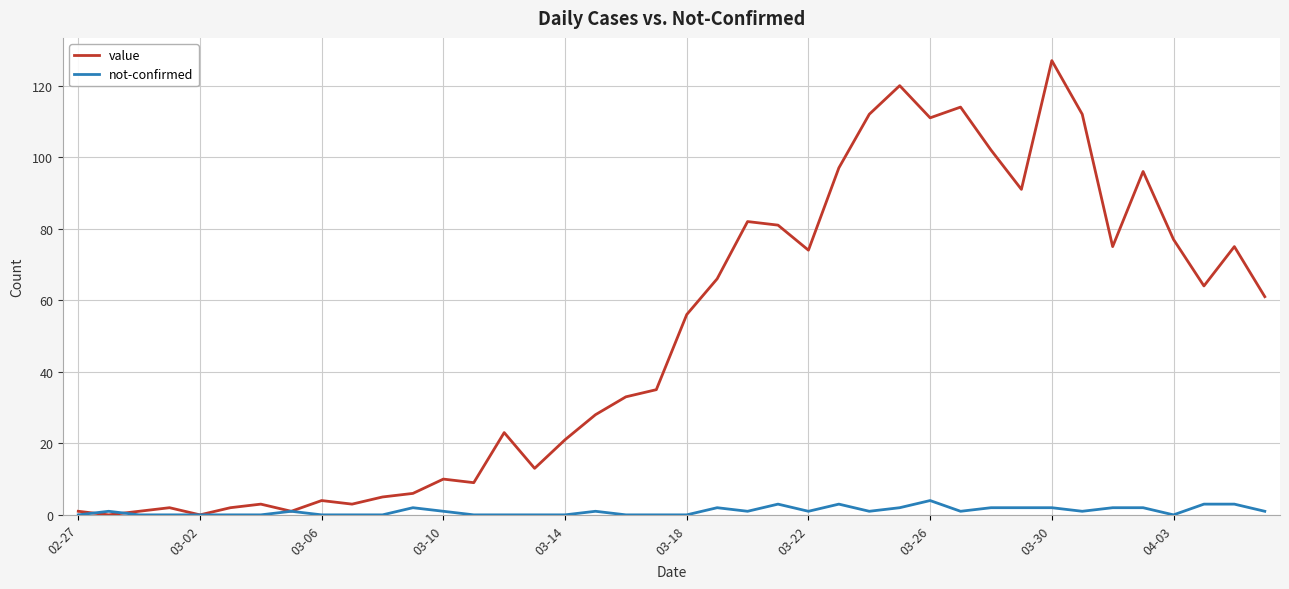

Count the number of categories in the chart.

40